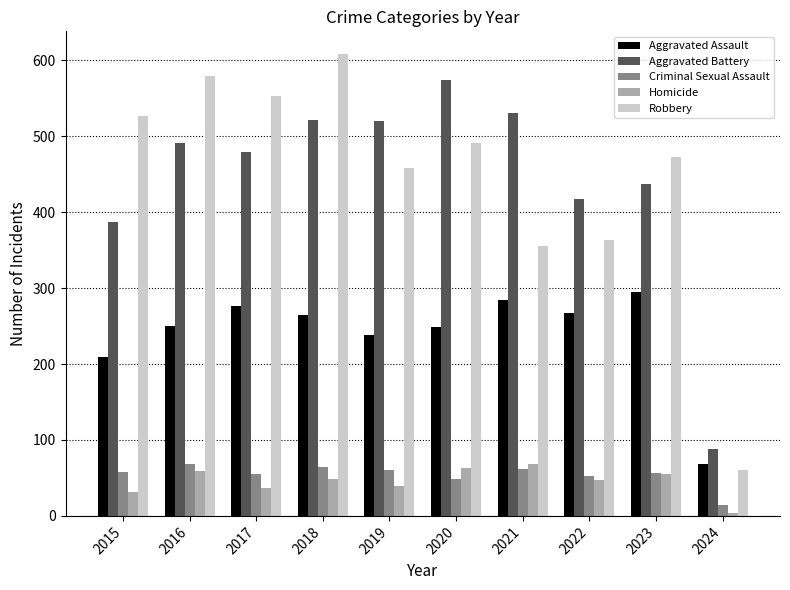

At which category is the sum across all series the highest?

2018